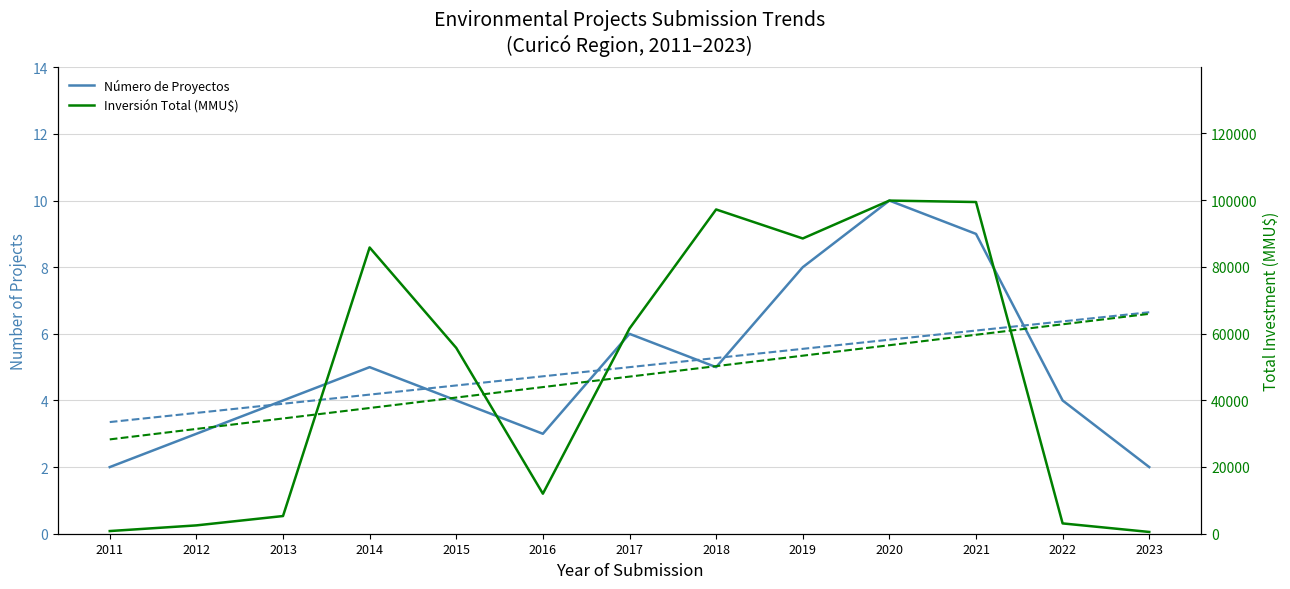

At which category does Número de Proyectos reach its first local valley?

2016